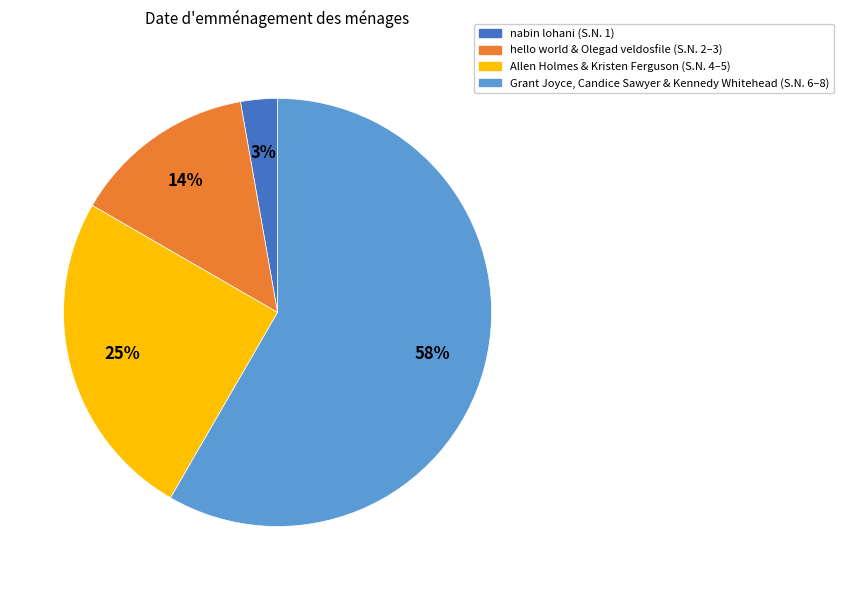

To the nearest percent, what percentage of the pie is nabin lohani (S.N. 1)?

3%